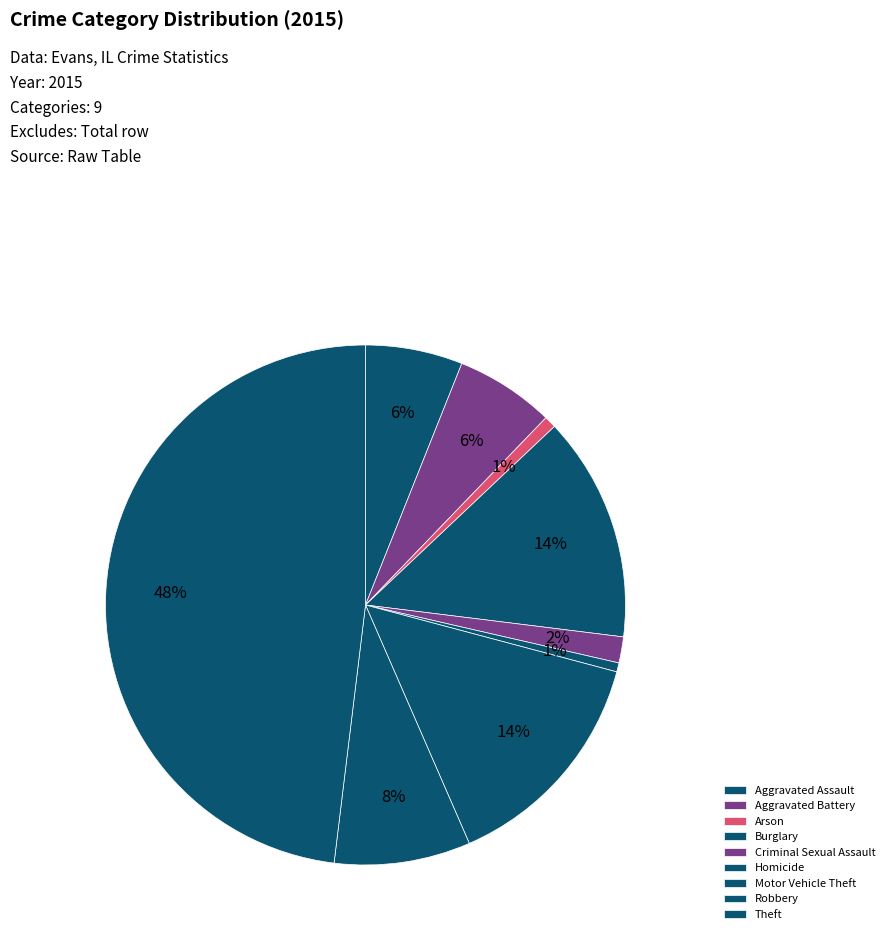

Which category has the biggest portion of the pie?

Theft